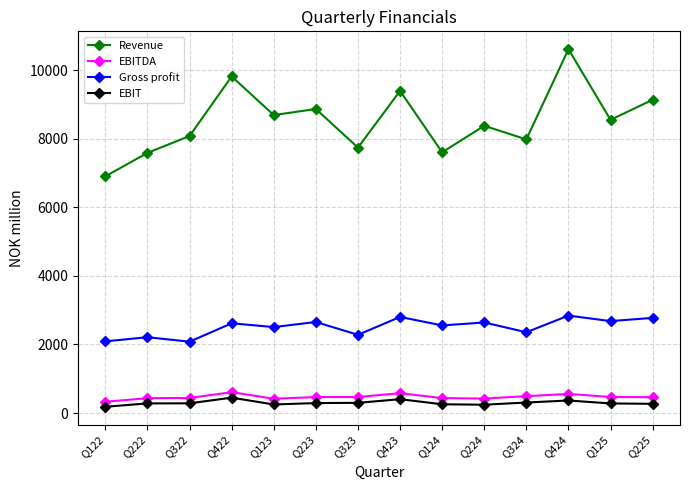

What is the value of the EBIT point at the 9th from the left?

256